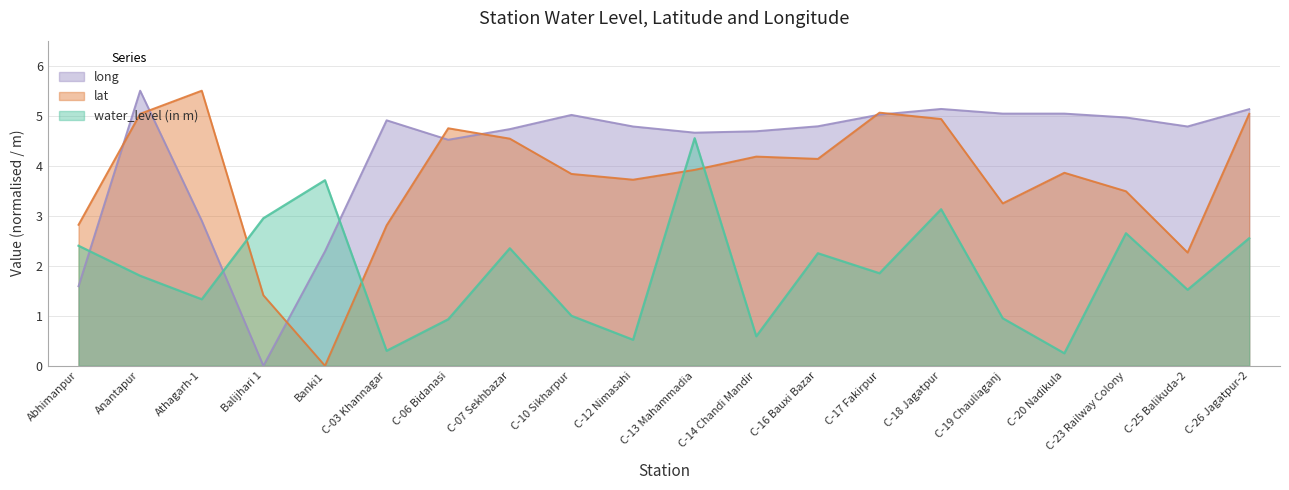

Where do long and lat first cross each other?

Abhimanpur and Anantapur